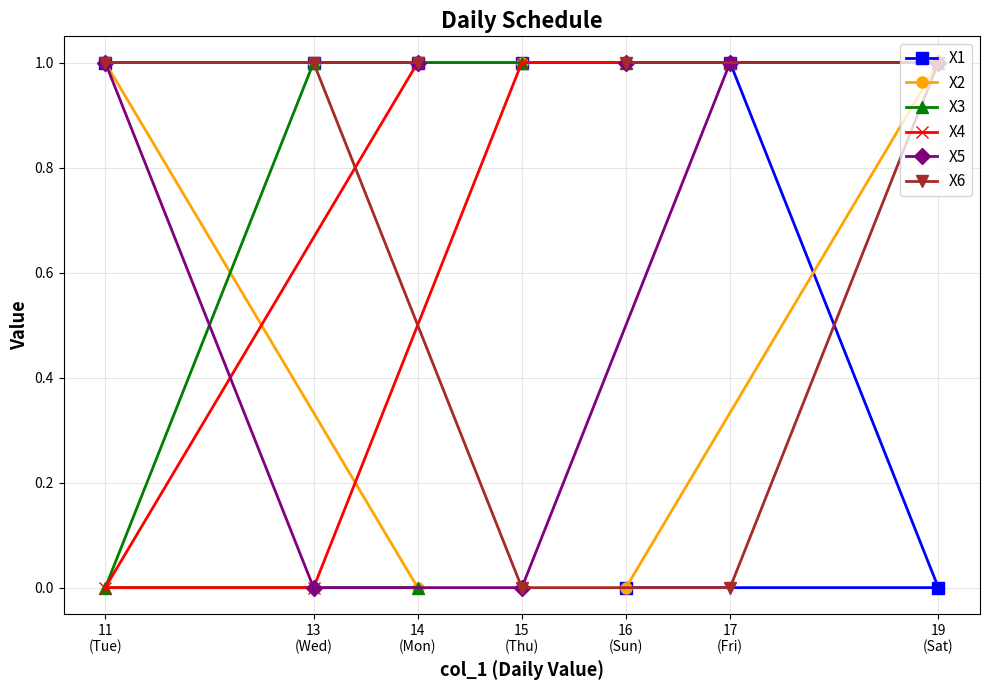

Is it true that X2 equals -1 at 16
(Sun)?

False